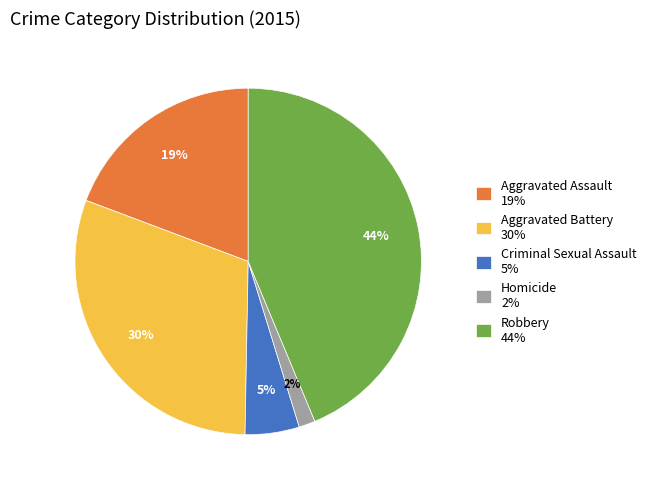

How many segments does this pie chart have?

5